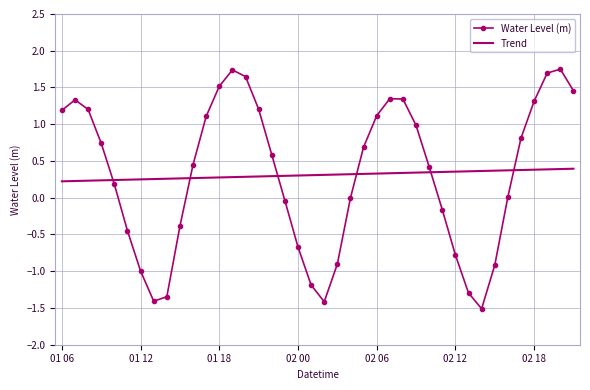

True or false: Trend and Water Level (m) intersect in this chart.

True